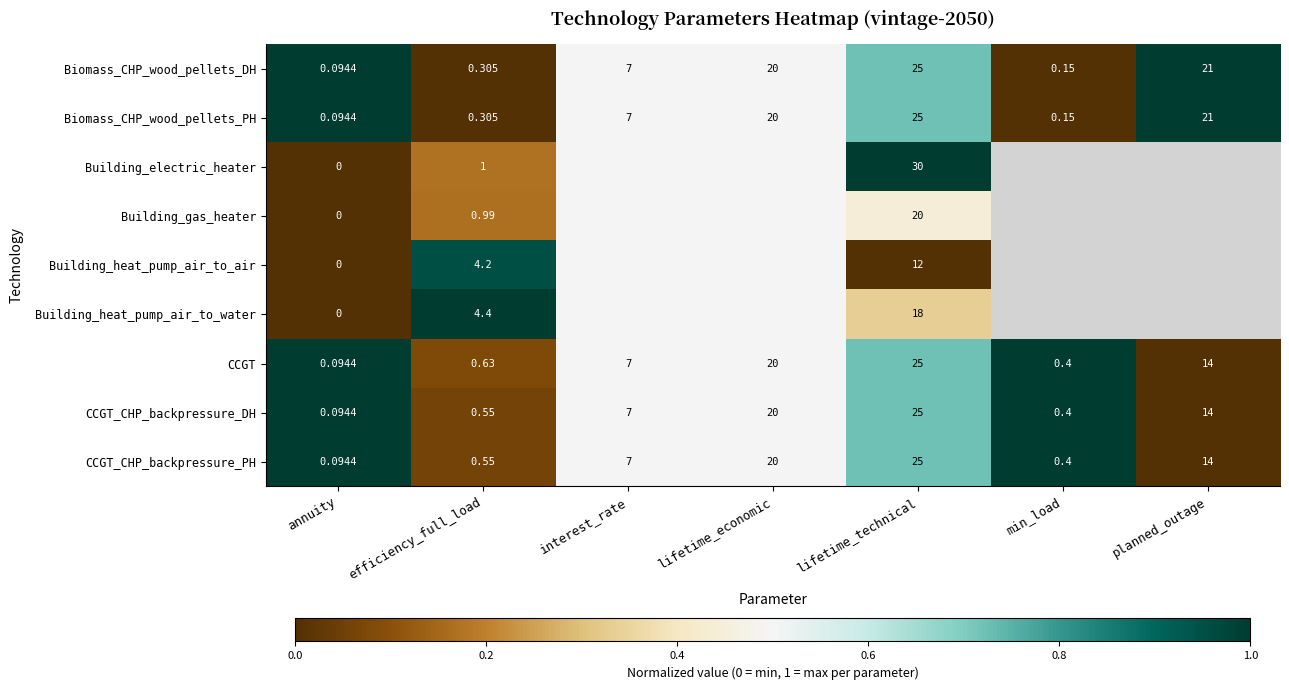

Where is Biomass_CHP_wood_pellets_DH nearest to the value 12?

interest_rate